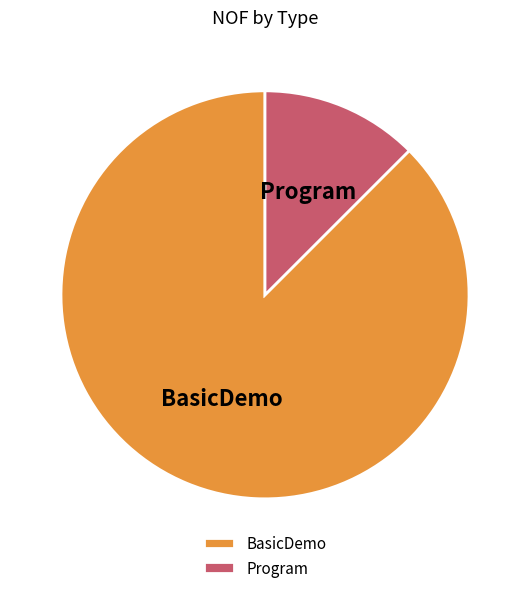

Between Program and BasicDemo, which is larger?

BasicDemo